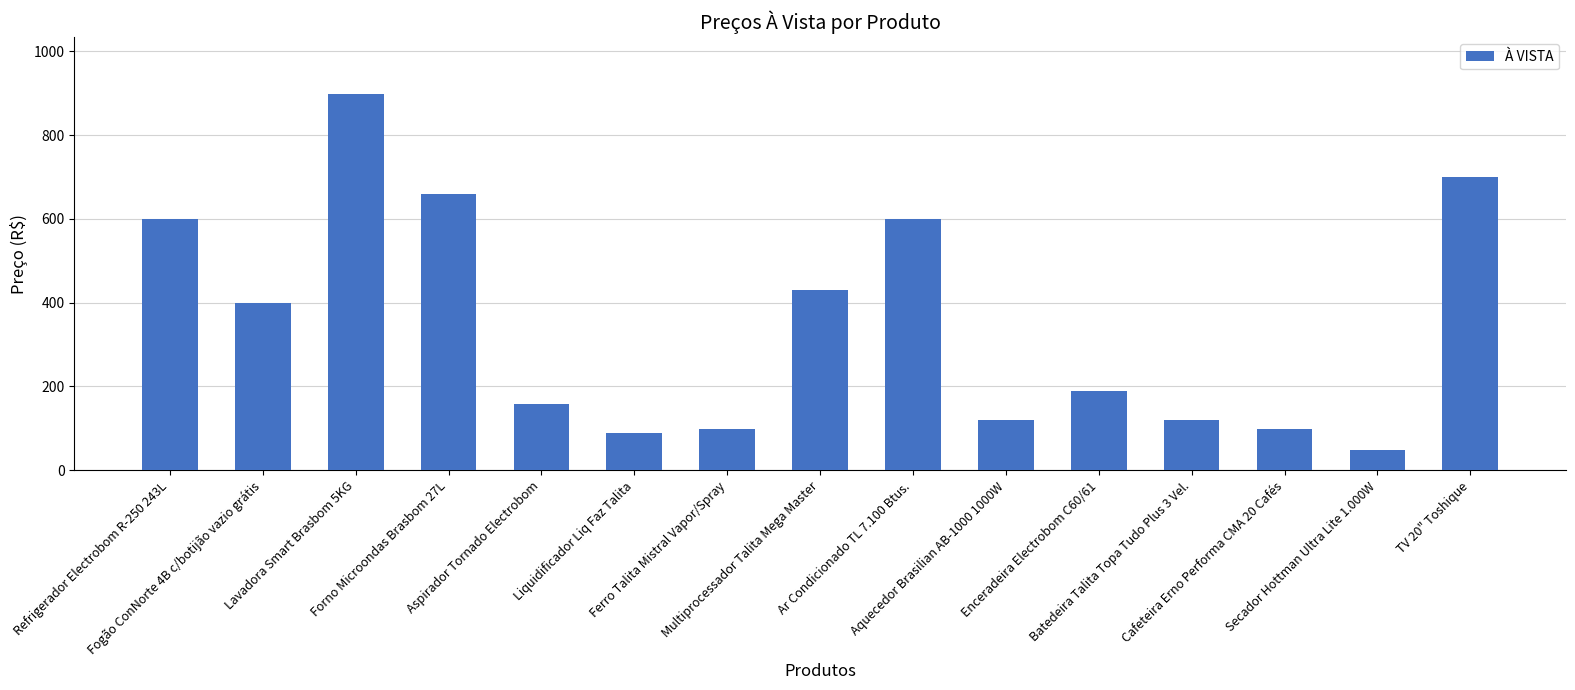

What is the minimum value shown in the chart?

49